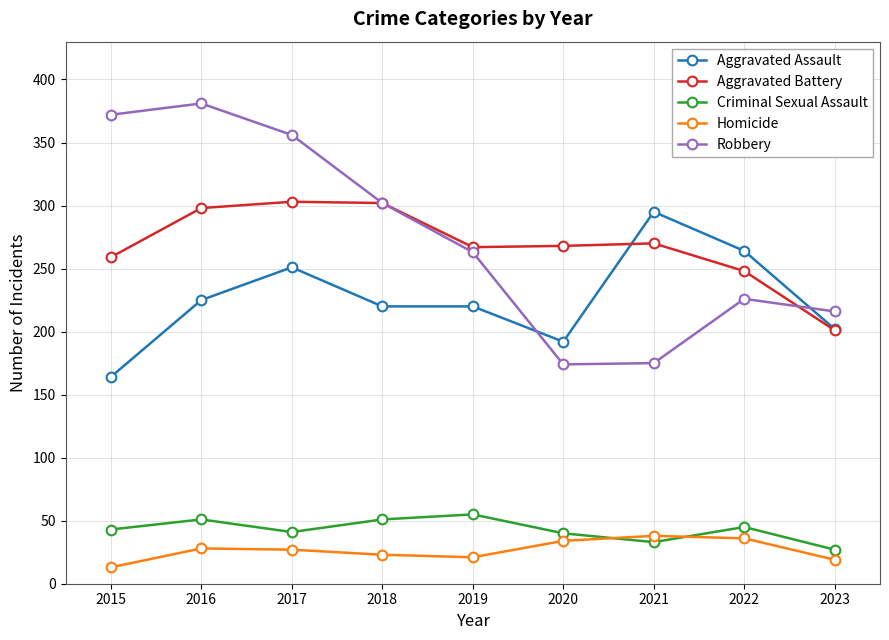

True or false: Homicide and Robbery intersect in this chart.

False